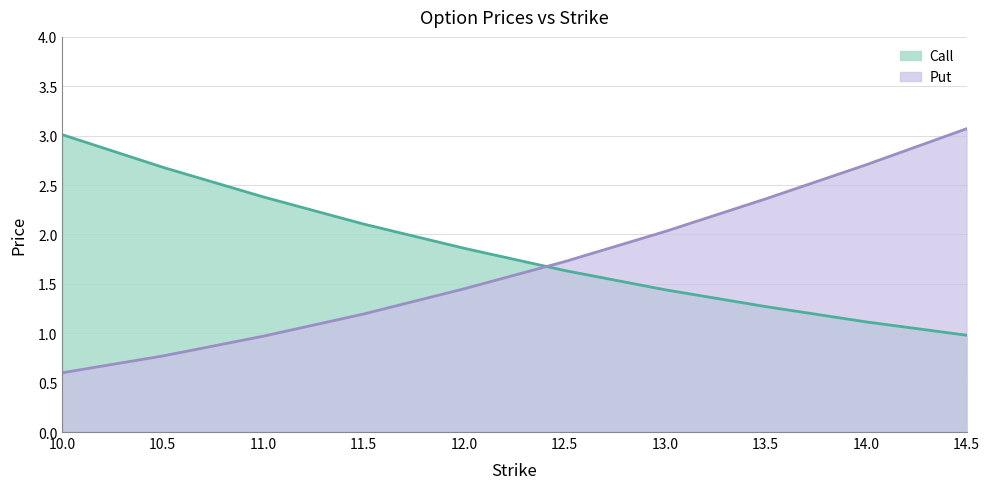

What is the highest value of the Call series?

3.0